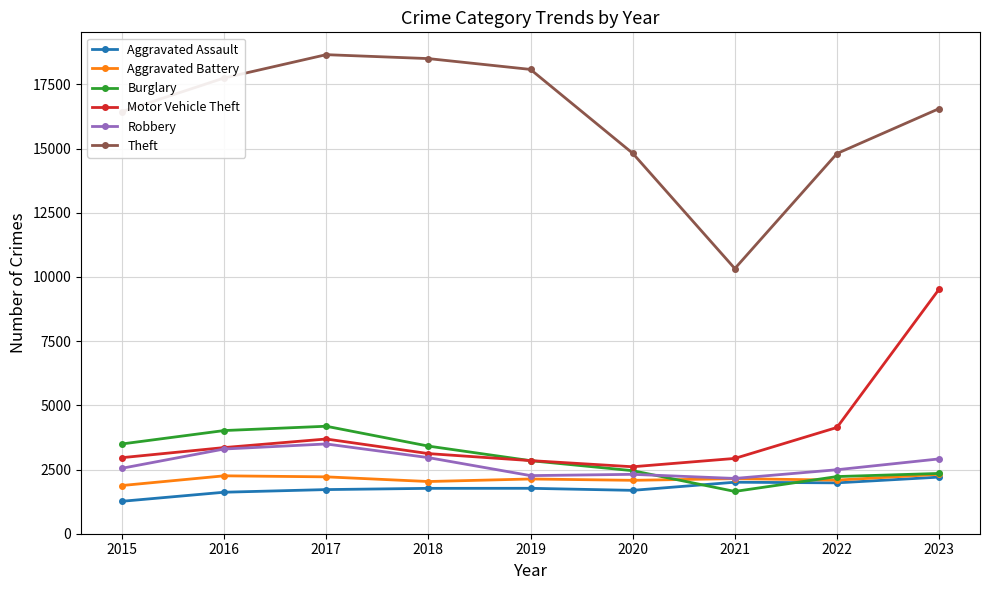

What is the maximum value shown in the chart?

18658